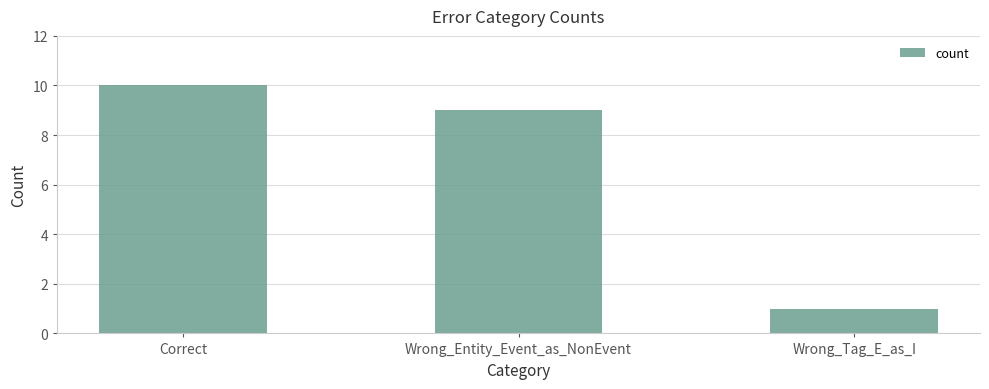

What is the difference between the maximum and minimum values?

9